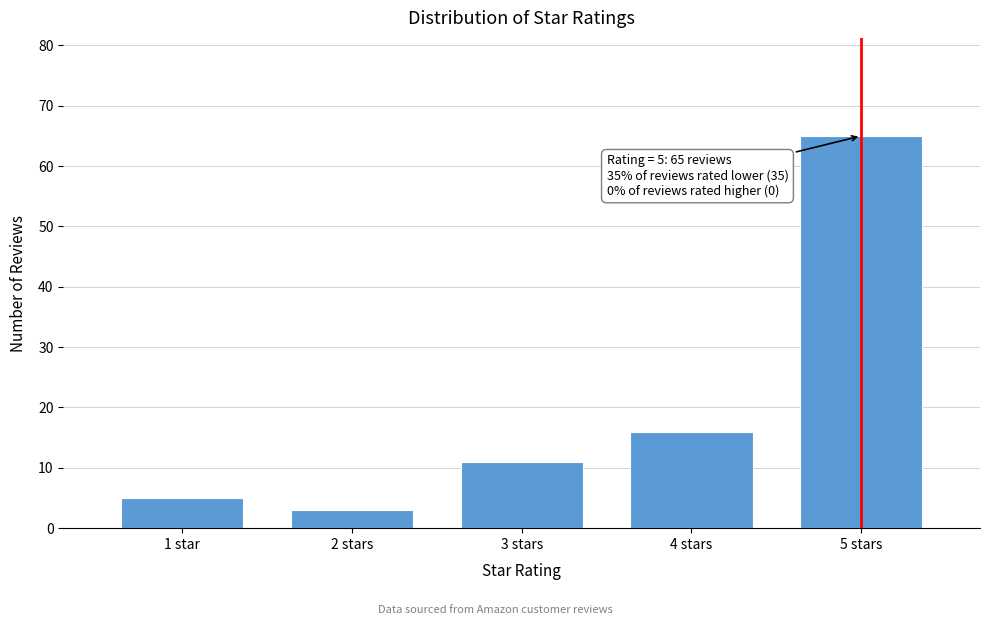

Reading left to right, extract all data points from this chart.

1 star=5	2 stars=3	3 stars=11	4 stars=16	5 stars=65